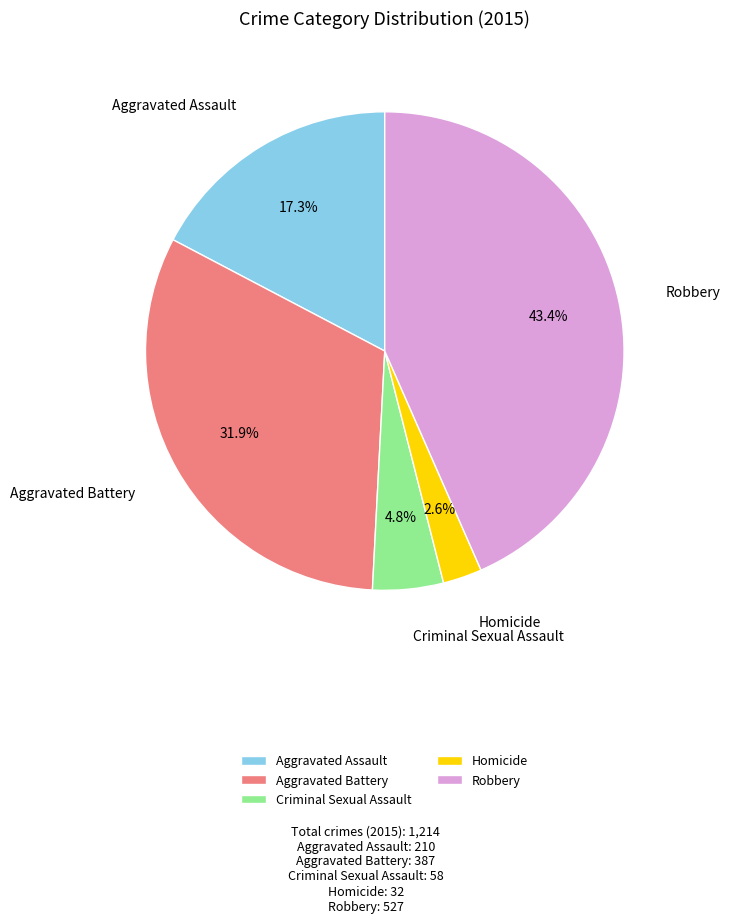

Is there any slice that represents more than half of the pie?

No